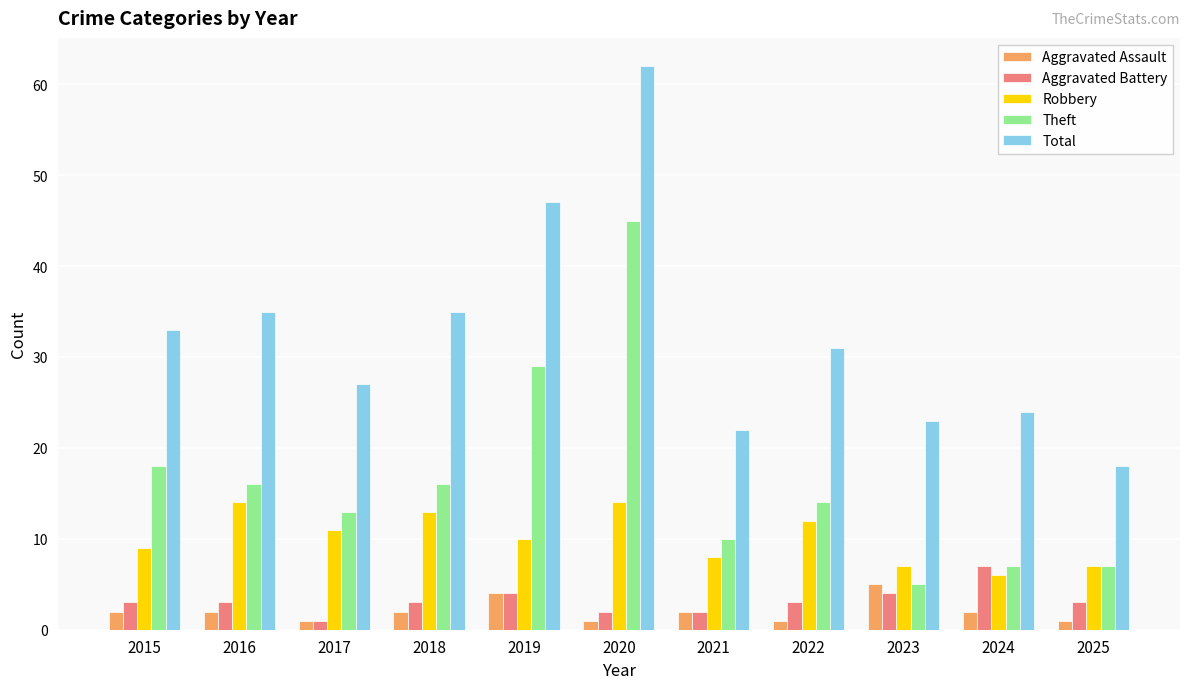

List the series in order of their peak value, highest first.

Total, Theft, Robbery, Aggravated Battery, Aggravated Assault